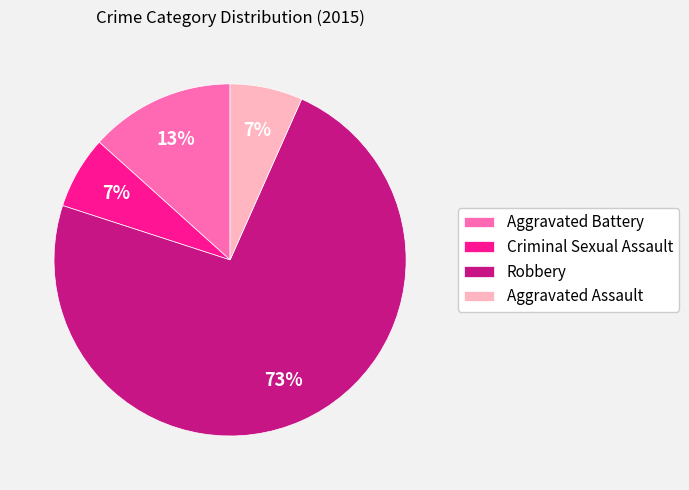

Which category accounts for the majority?

Robbery